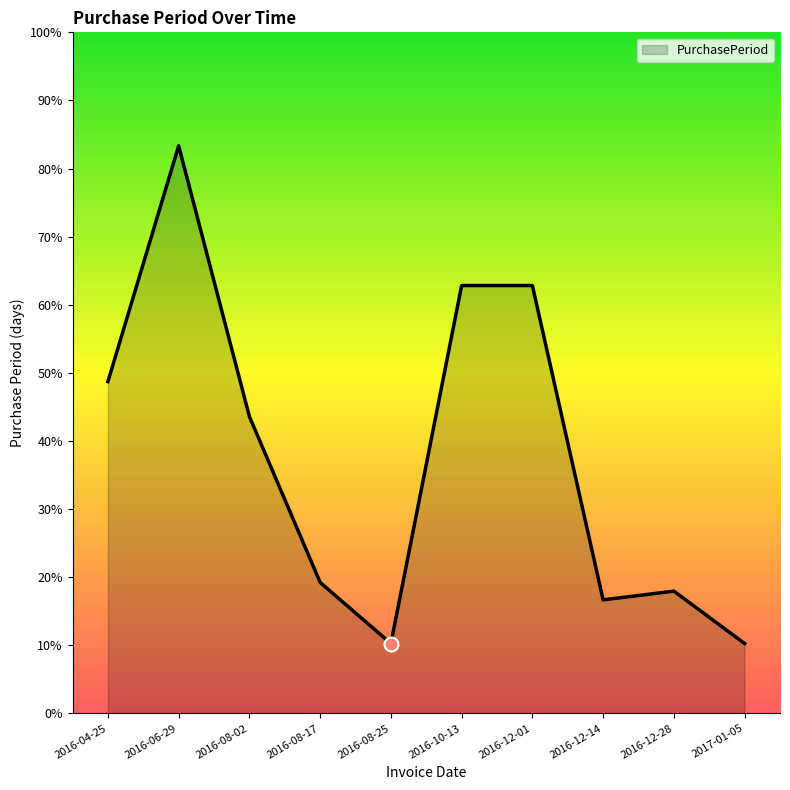

Does the chart have visible grid lines?

No